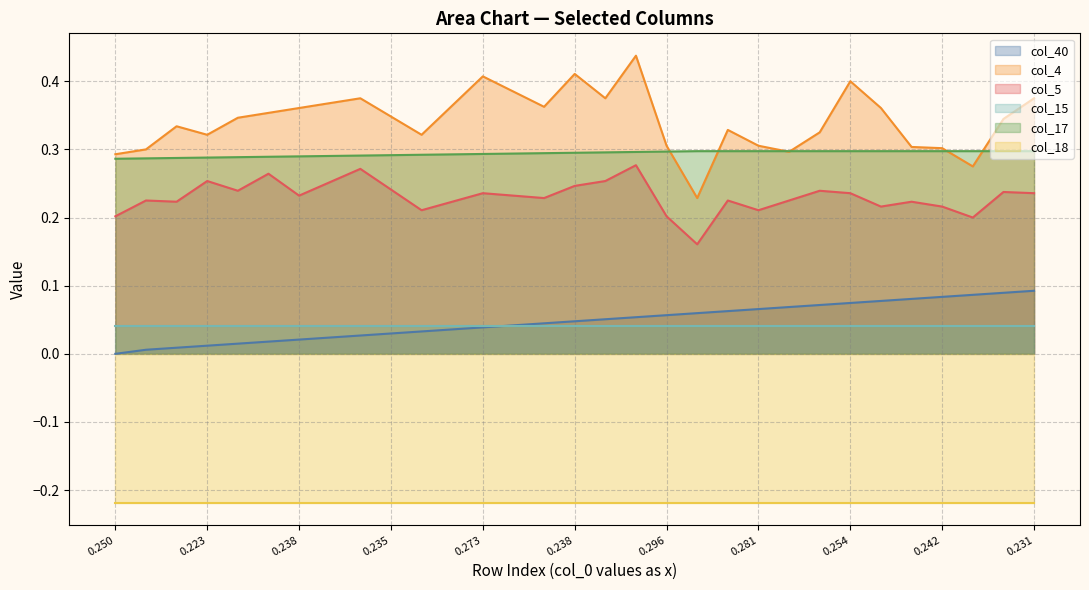

True or false: col_40 has more than 2 points higher than both neighbors.

False